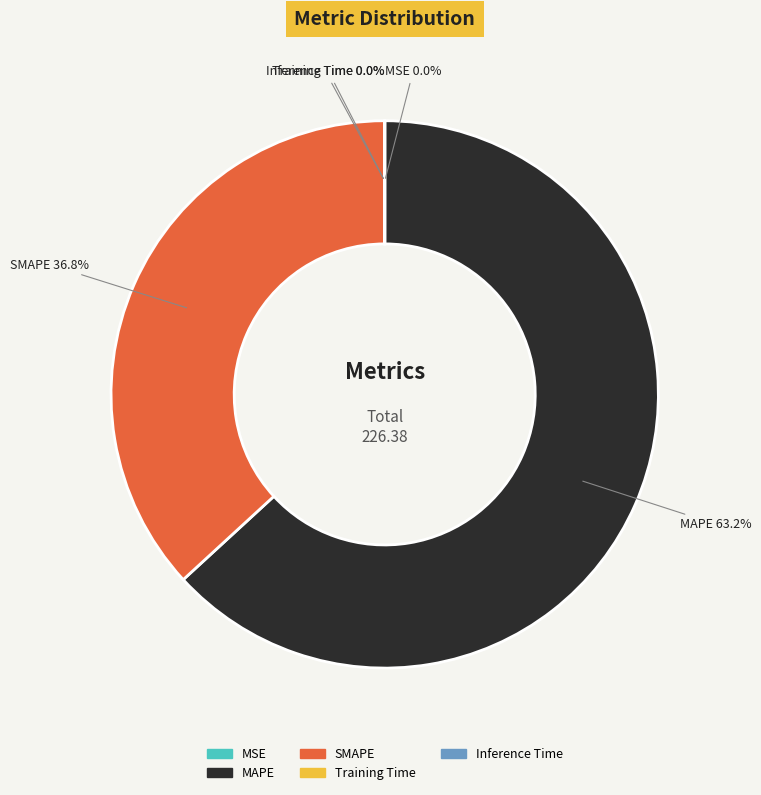

Which category accounts for the majority?

MAPE